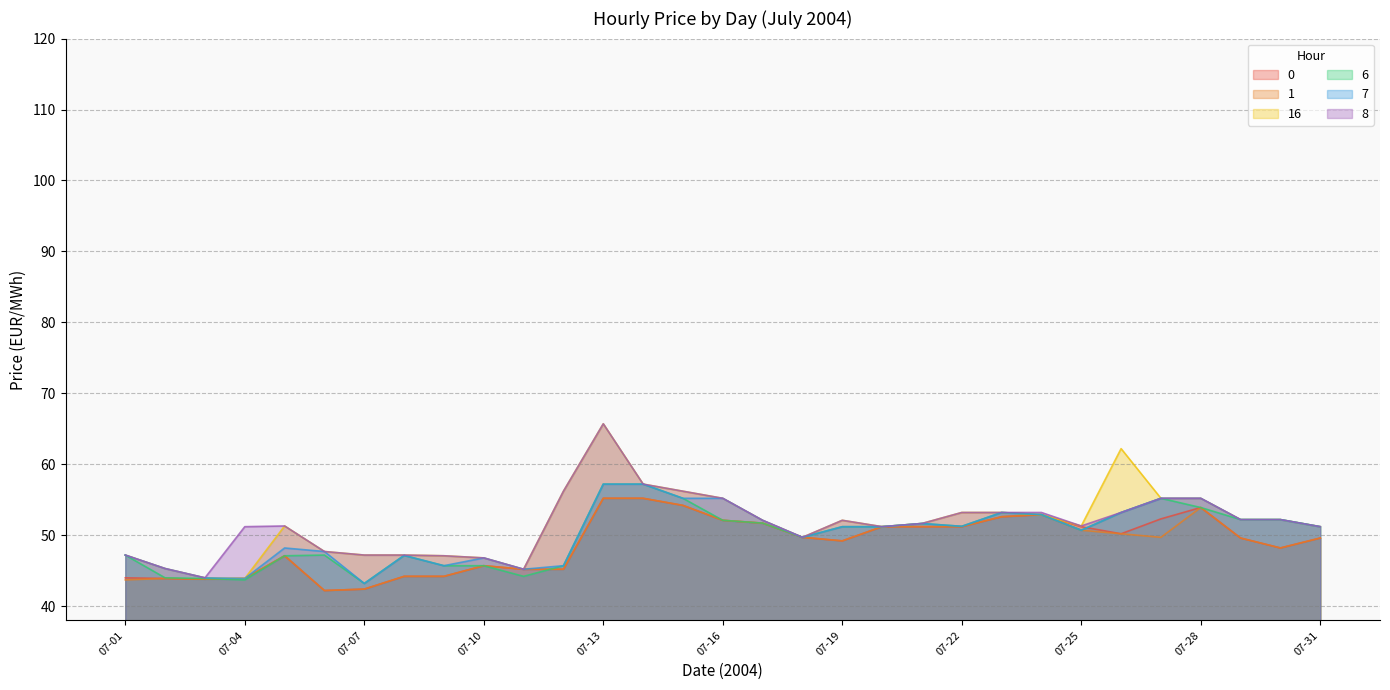

True or false: 1 and 0 cross at least once.

False